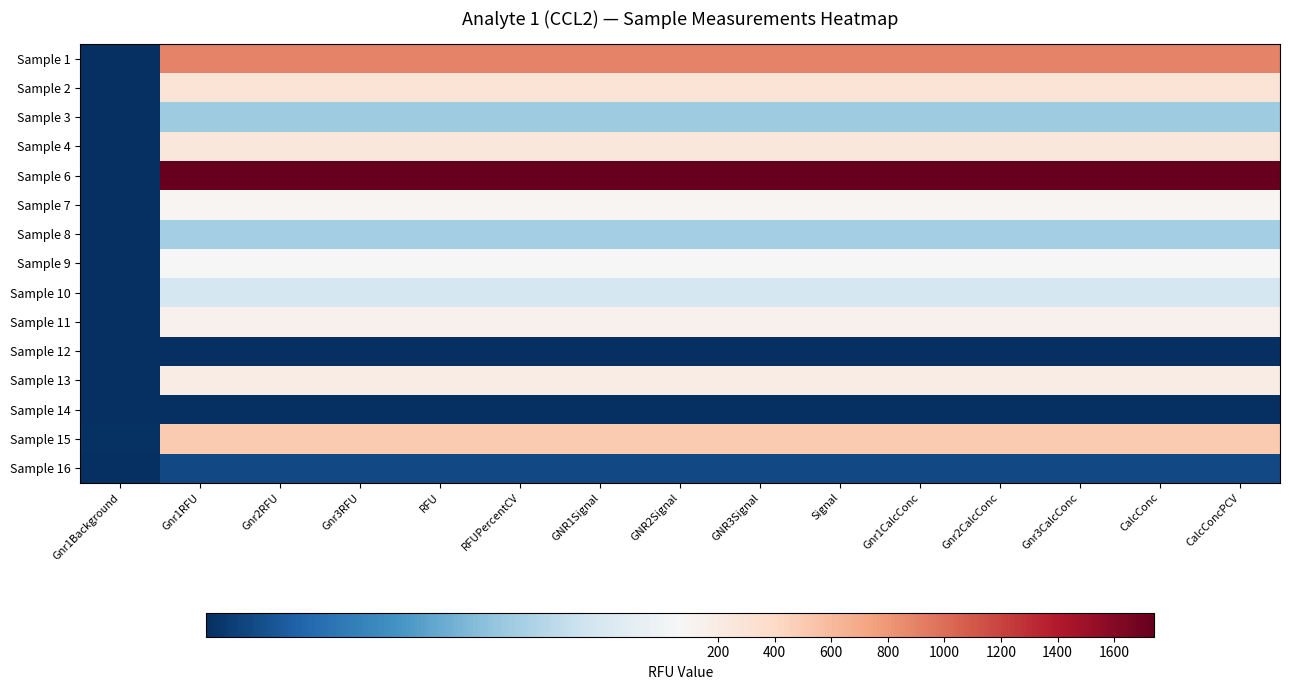

Reading right to left, list all the values displayed in this chart.

Sample 1: CalcConcPCV=895.2	CalcConc=895.2	Gnr3CalcConc=895.2	Gnr2CalcConc=895.2	Gnr1CalcConc=895.2	Signal=895.2	GNR3Signal=895.2	GNR2Signal=895.2	GNR1Signal=895.2	RFUPercentCV=895.2	RFU=895.2	Gnr3RFU=895.2	Gnr2RFU=895.2	Gnr1RFU=895.2	Gnr1Background=0.5
Sample 2: CalcConcPCV=293.6	CalcConc=293.6	Gnr3CalcConc=293.6	Gnr2CalcConc=293.6	Gnr1CalcConc=293.6	Signal=293.6	GNR3Signal=293.6	GNR2Signal=293.6	GNR1Signal=293.6	RFUPercentCV=293.6	RFU=293.6	Gnr3RFU=293.6	Gnr2RFU=293.6	Gnr1RFU=293.6	Gnr1Background=0.4
Sample 3: CalcConcPCV=43.0	CalcConc=43.0	Gnr3CalcConc=43.0	Gnr2CalcConc=43.0	Gnr1CalcConc=43.0	Signal=43.0	GNR3Signal=43.0	GNR2Signal=43.0	GNR1Signal=43.0	RFUPercentCV=43.0	RFU=43.0	Gnr3RFU=43.0	Gnr2RFU=43.0	Gnr1RFU=43.0	Gnr1Background=0.5
Sample 4: CalcConcPCV=262.4	CalcConc=262.4	Gnr3CalcConc=262.4	Gnr2CalcConc=262.4	Gnr1CalcConc=262.4	Signal=262.4	GNR3Signal=262.4	GNR2Signal=262.4	GNR1Signal=262.4	RFUPercentCV=262.4	RFU=262.4	Gnr3RFU=262.4	Gnr2RFU=262.4	Gnr1RFU=262.4	Gnr1Background=0.5
Sample 6: CalcConcPCV=1741.5	CalcConc=1741.5	Gnr3CalcConc=1741.5	Gnr2CalcConc=1741.5	Gnr1CalcConc=1741.5	Signal=1741.5	GNR3Signal=1741.5	GNR2Signal=1741.5	GNR1Signal=1741.5	RFUPercentCV=1741.5	RFU=1741.5	Gnr3RFU=1741.5	Gnr2RFU=1741.5	Gnr1RFU=1741.5	Gnr1Background=0.8
Sample 7: CalcConcPCV=105.0	CalcConc=105.0	Gnr3CalcConc=105.0	Gnr2CalcConc=105.0	Gnr1CalcConc=105.0	Signal=105.0	GNR3Signal=105.0	GNR2Signal=105.0	GNR1Signal=105.0	RFUPercentCV=105.0	RFU=105.0	Gnr3RFU=105.0	Gnr2RFU=105.0	Gnr1RFU=105.0	Gnr1Background=0.8
Sample 8: CalcConcPCV=44.0	CalcConc=44.0	Gnr3CalcConc=44.0	Gnr2CalcConc=44.0	Gnr1CalcConc=44.0	Signal=44.0	GNR3Signal=44.0	GNR2Signal=44.0	GNR1Signal=44.0	RFUPercentCV=44.0	RFU=44.0	Gnr3RFU=44.0	Gnr2RFU=44.0	Gnr1RFU=44.0	Gnr1Background=0.8
Sample 9: CalcConcPCV=66.2	CalcConc=66.2	Gnr3CalcConc=66.2	Gnr2CalcConc=66.2	Gnr1CalcConc=66.2	Signal=66.2	GNR3Signal=66.2	GNR2Signal=66.2	GNR1Signal=66.2	RFUPercentCV=66.2	RFU=66.2	Gnr3RFU=66.2	Gnr2RFU=66.2	Gnr1RFU=66.2	Gnr1Background=0.8
Sample 10: CalcConcPCV=54.5	CalcConc=54.5	Gnr3CalcConc=54.5	Gnr2CalcConc=54.5	Gnr1CalcConc=54.5	Signal=54.5	GNR3Signal=54.5	GNR2Signal=54.5	GNR1Signal=54.5	RFUPercentCV=54.5	RFU=54.5	Gnr3RFU=54.5	Gnr2RFU=54.5	Gnr1RFU=54.5	Gnr1Background=0.8
Sample 11: CalcConcPCV=136.9	CalcConc=136.9	Gnr3CalcConc=136.9	Gnr2CalcConc=136.9	Gnr1CalcConc=136.9	Signal=136.9	GNR3Signal=136.9	GNR2Signal=136.9	GNR1Signal=136.9	RFUPercentCV=136.9	RFU=136.9	Gnr3RFU=136.9	Gnr2RFU=136.9	Gnr1RFU=136.9	Gnr1Background=0.8
Sample 12: CalcConcPCV=0.4	CalcConc=0.4	Gnr3CalcConc=0.4	Gnr2CalcConc=0.4	Gnr1CalcConc=0.4	Signal=0.4	GNR3Signal=0.4	GNR2Signal=0.4	GNR1Signal=0.4	RFUPercentCV=0.4	RFU=0.4	Gnr3RFU=0.4	Gnr2RFU=0.4	Gnr1RFU=0.4	Gnr1Background=0.8
Sample 13: CalcConcPCV=195.9	CalcConc=195.9	Gnr3CalcConc=195.9	Gnr2CalcConc=195.9	Gnr1CalcConc=195.9	Signal=195.9	GNR3Signal=195.9	GNR2Signal=195.9	GNR1Signal=195.9	RFUPercentCV=195.9	RFU=195.9	Gnr3RFU=195.9	Gnr2RFU=195.9	Gnr1RFU=195.9	Gnr1Background=0.9
Sample 14: CalcConcPCV=0.4	CalcConc=0.4	Gnr3CalcConc=0.4	Gnr2CalcConc=0.4	Gnr1CalcConc=0.4	Signal=0.4	GNR3Signal=0.4	GNR2Signal=0.4	GNR1Signal=0.4	RFUPercentCV=0.4	RFU=0.4	Gnr3RFU=0.4	Gnr2RFU=0.4	Gnr1RFU=0.4	Gnr1Background=0.8
Sample 15: CalcConcPCV=499.4	CalcConc=499.4	Gnr3CalcConc=499.4	Gnr2CalcConc=499.4	Gnr1CalcConc=499.4	Signal=499.4	GNR3Signal=499.4	GNR2Signal=499.4	GNR1Signal=499.4	RFUPercentCV=499.4	RFU=499.4	Gnr3RFU=499.4	Gnr2RFU=499.4	Gnr1RFU=499.4	Gnr1Background=1.0
Sample 16: CalcConcPCV=6.6	CalcConc=6.6	Gnr3CalcConc=6.6	Gnr2CalcConc=6.6	Gnr1CalcConc=6.6	Signal=6.6	GNR3Signal=6.6	GNR2Signal=6.6	GNR1Signal=6.6	RFUPercentCV=6.6	RFU=6.6	Gnr3RFU=6.6	Gnr2RFU=6.6	Gnr1RFU=6.6	Gnr1Background=0.8